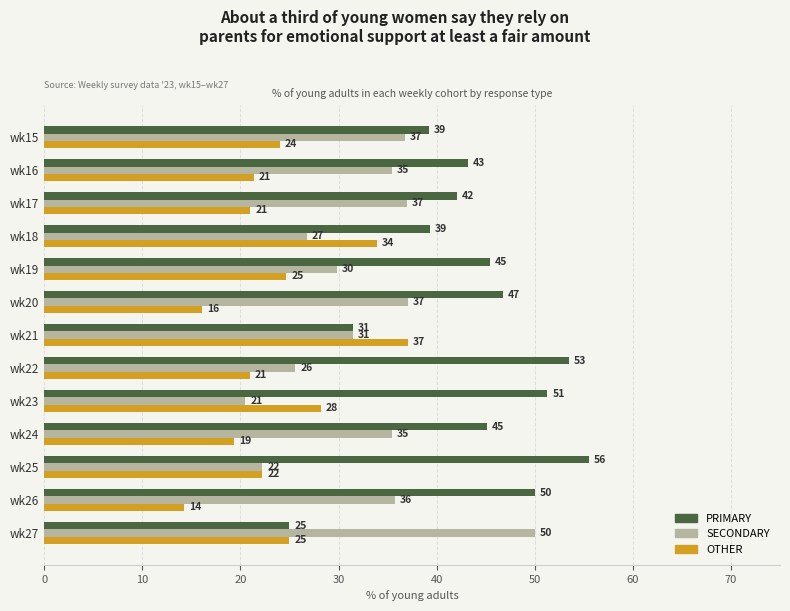

List the series in order of their overall mean, highest first.

PRIMARY, SECONDARY, OTHER